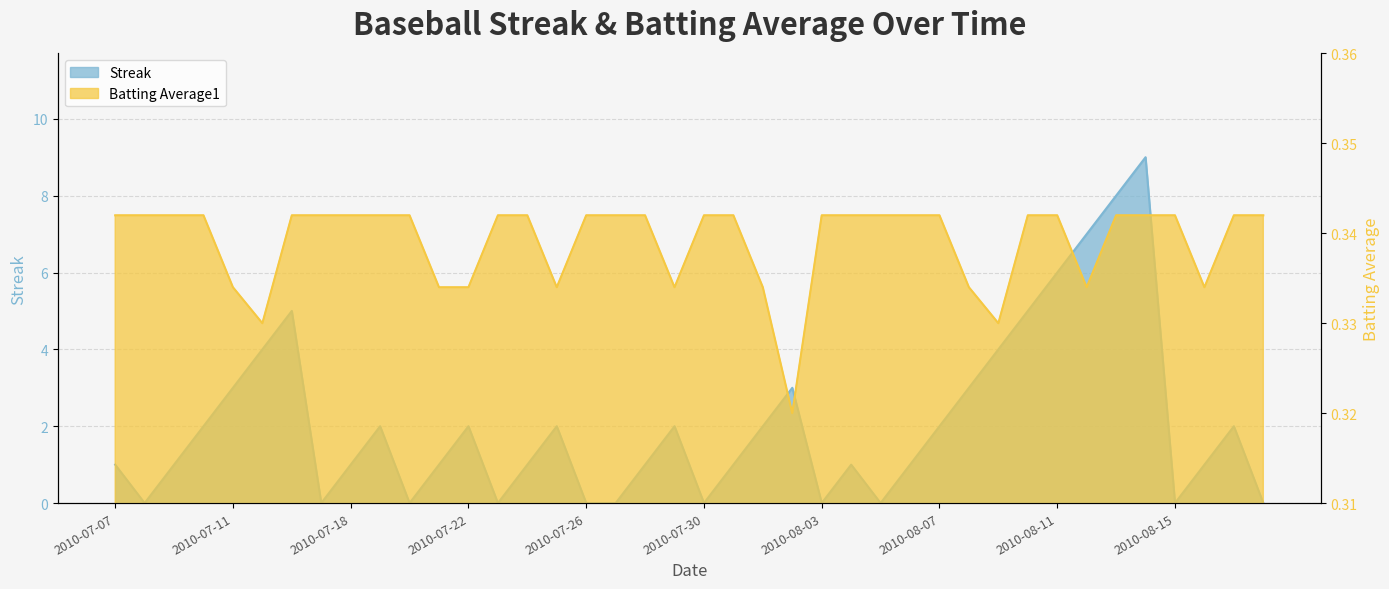

Which category has the highest value in the Batting Average1 series?

2010-07-07